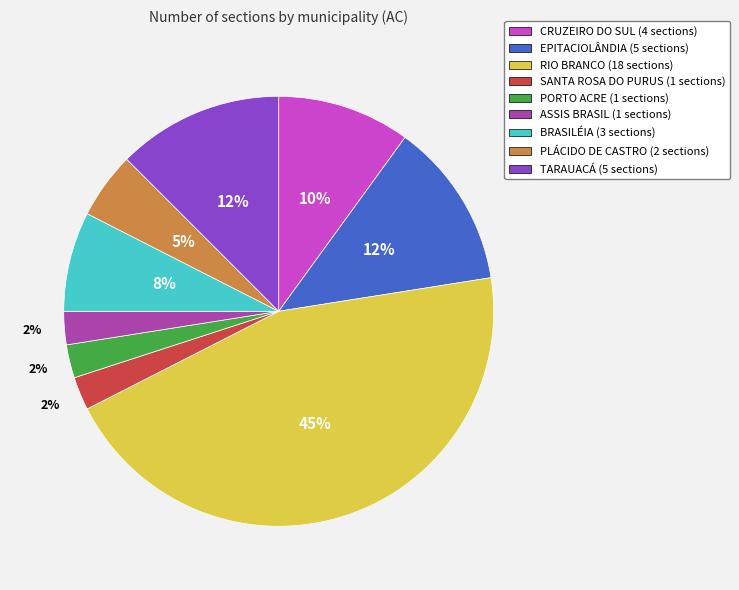

Combined, do PORTO ACRE (1 sections) and RIO BRANCO (18 sections) account for over 50%?

No